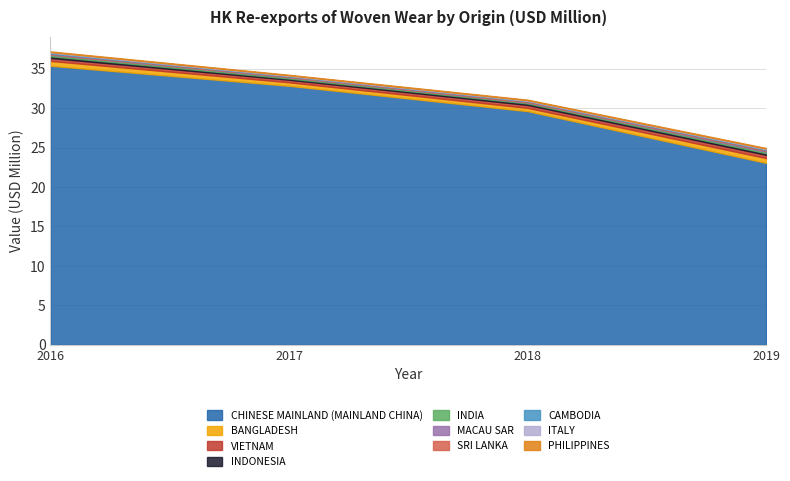

Is the value of 2019 at MACAU SAR greater than the value of 2018 at CHINESE MAINLAND (MAINLAND CHINA)?

No